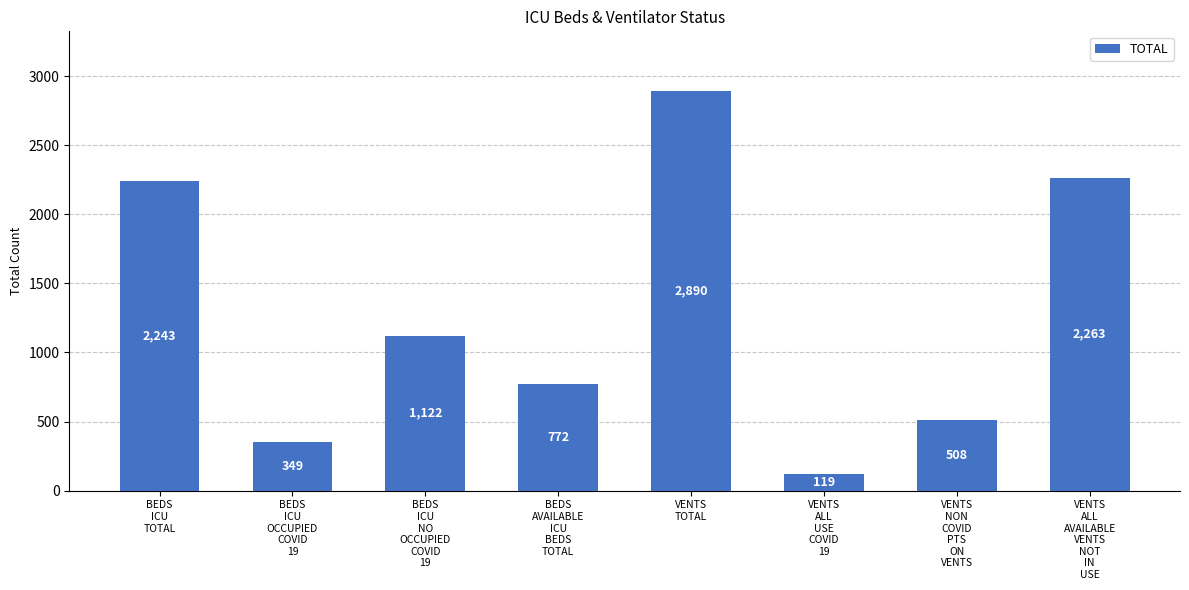

List the labels in order of value, smallest first.

VENTS
ALL
USE
COVID
19, BEDS
ICU
OCCUPIED
COVID
19, VENTS
NON
COVID
PTS
ON
VENTS, BEDS
AVAILABLE
ICU
BEDS
TOTAL, BEDS
ICU
NO
OCCUPIED
COVID
19, BEDS
ICU
TOTAL, VENTS
ALL
AVAILABLE
VENTS
NOT
IN
USE, VENTS
TOTAL